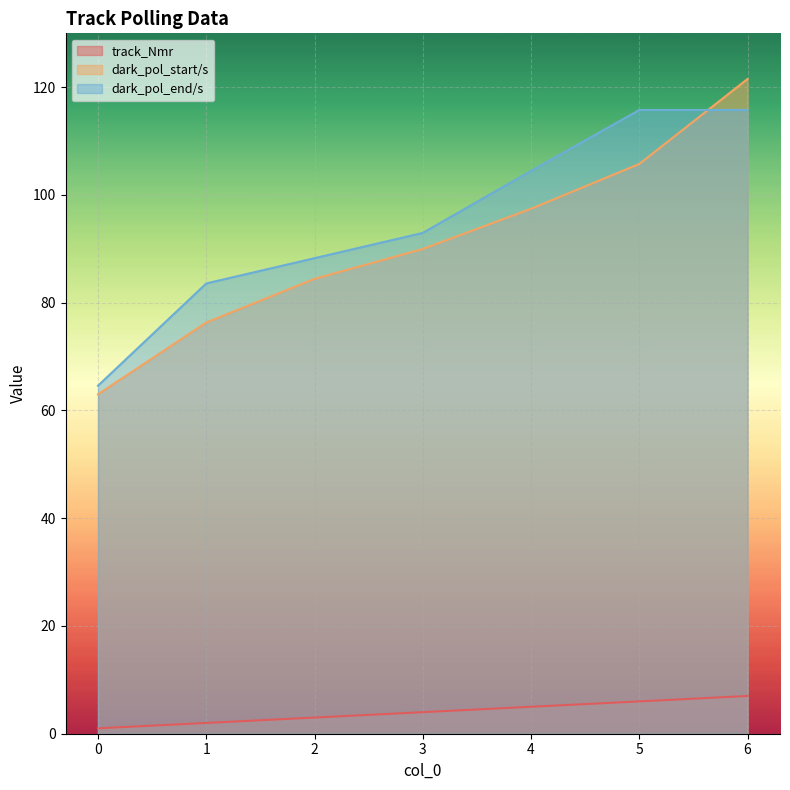

The dark_pol_end/s series shows 115.8 at 6. True or false?

True